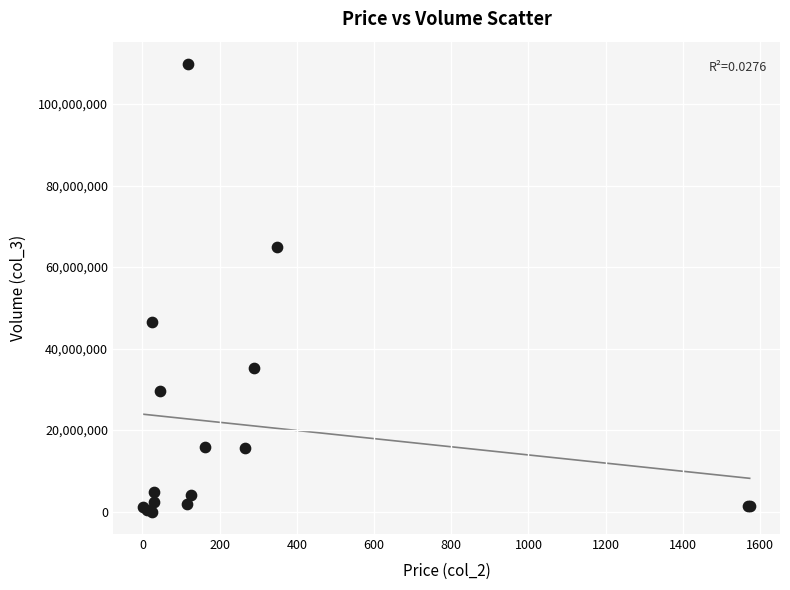

What Y value in the scatter plot is closest to 54899679?

46591776